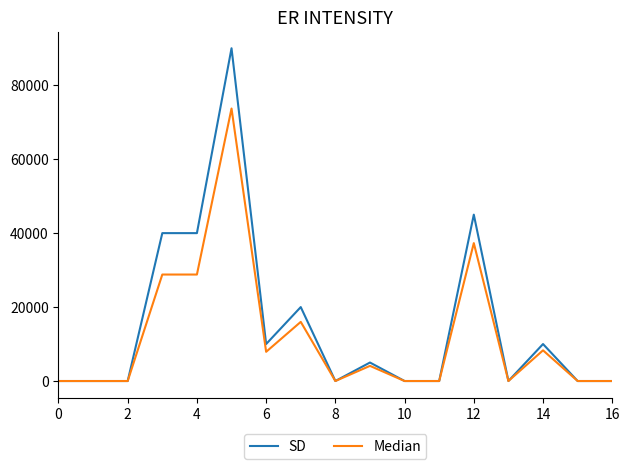

What is the maximum value shown in the chart?

90000